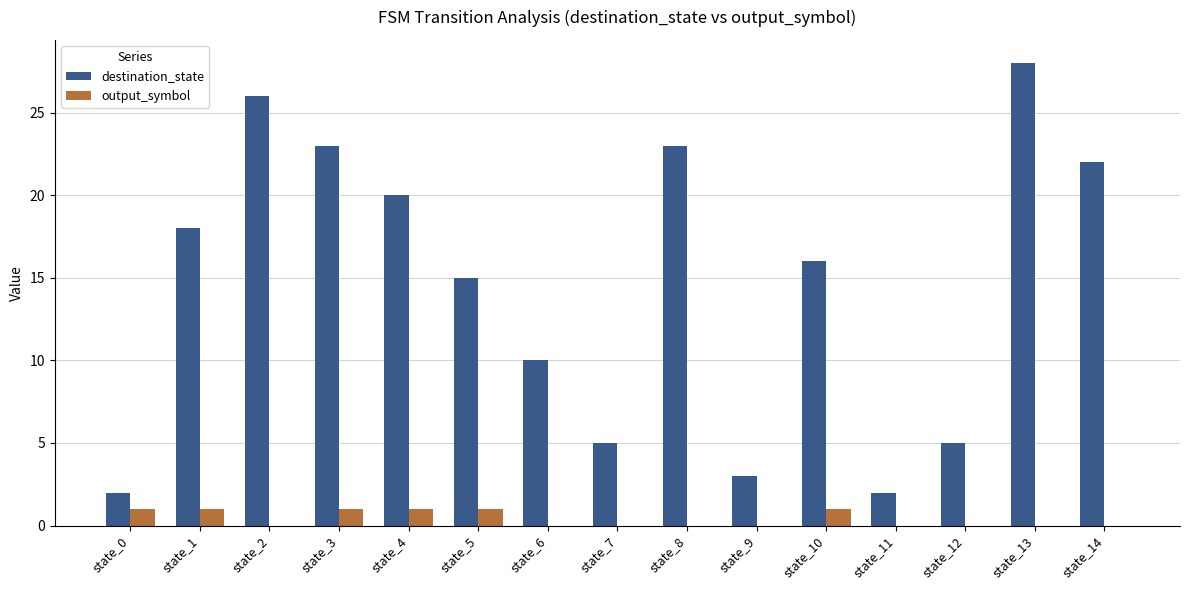

Which series changed the most between state_0 and state_13?

destination_state